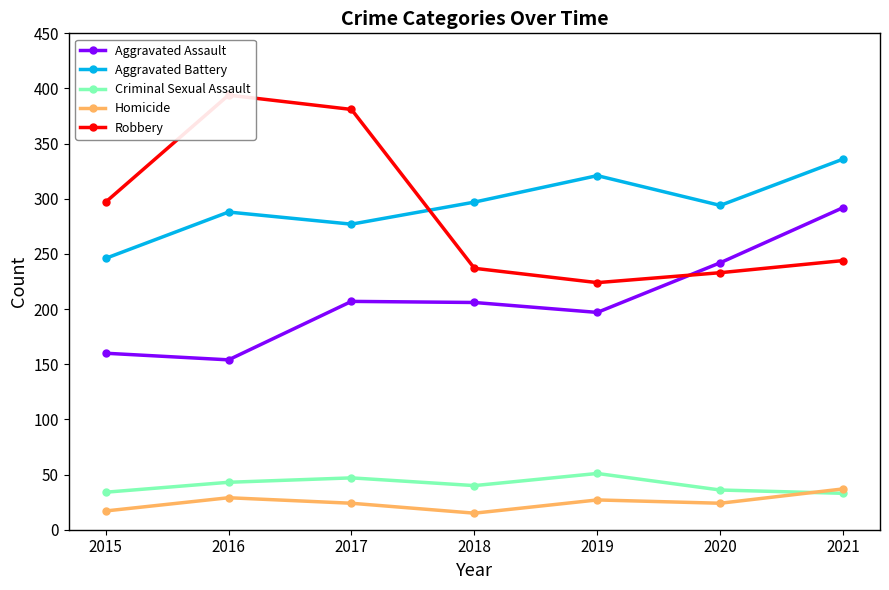

True or false: Aggravated Battery and Aggravated Assault intersect in this chart.

False